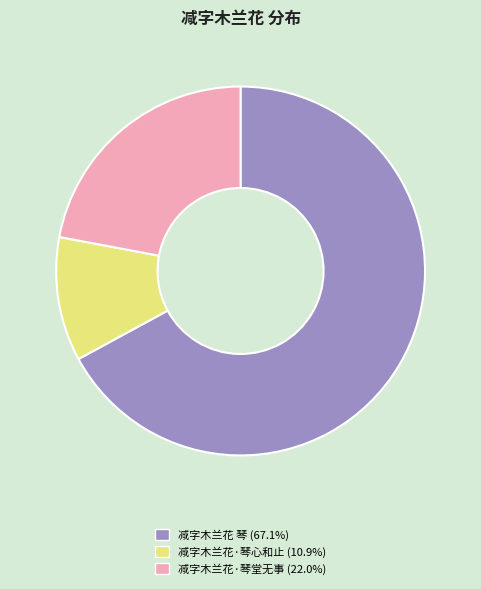

What is the ratio of the value at 减字木兰花·琴心和止 (10.9%) to the value at 减字木兰花·琴堂无事 (22.0%)?

0.5